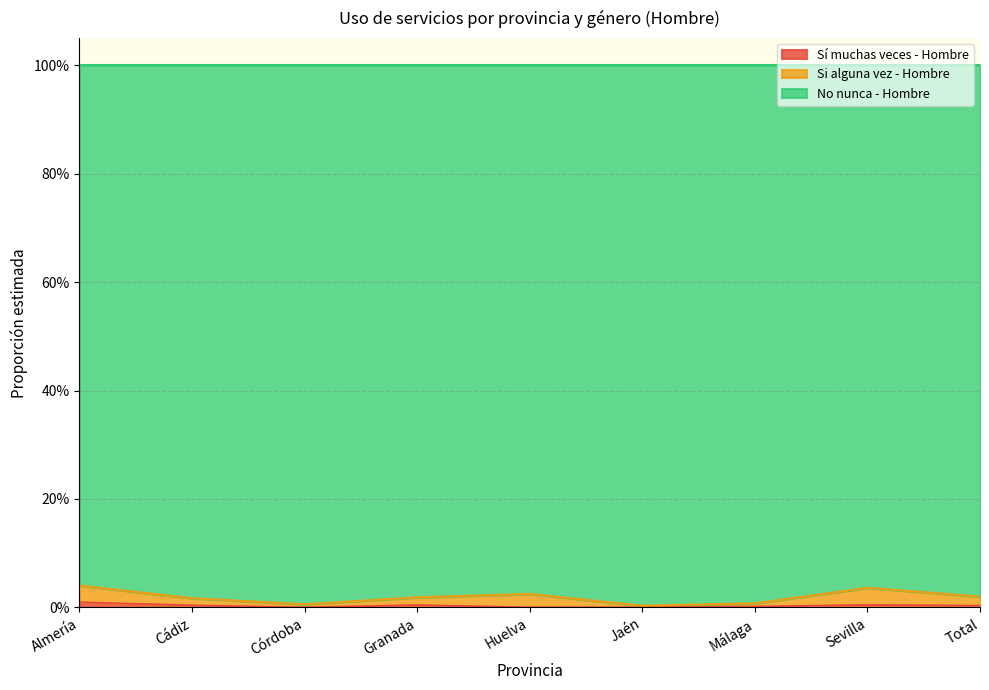

What is the sum of all Si alguna vez - Hombre values?

0.2